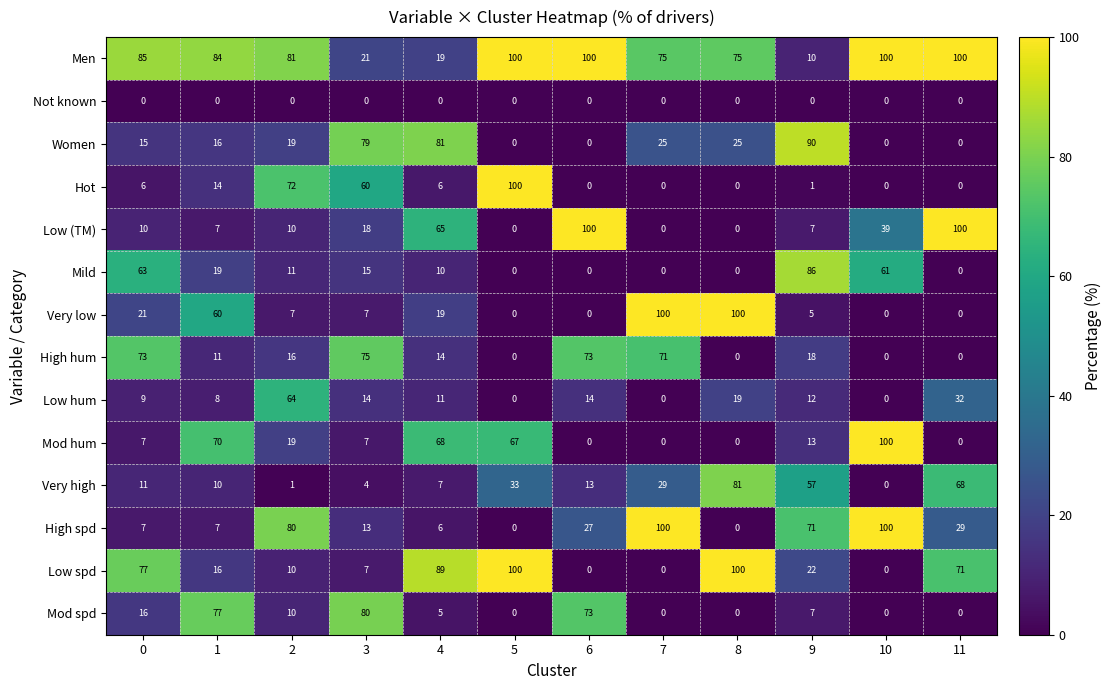

Count the number of categories in the chart.

12